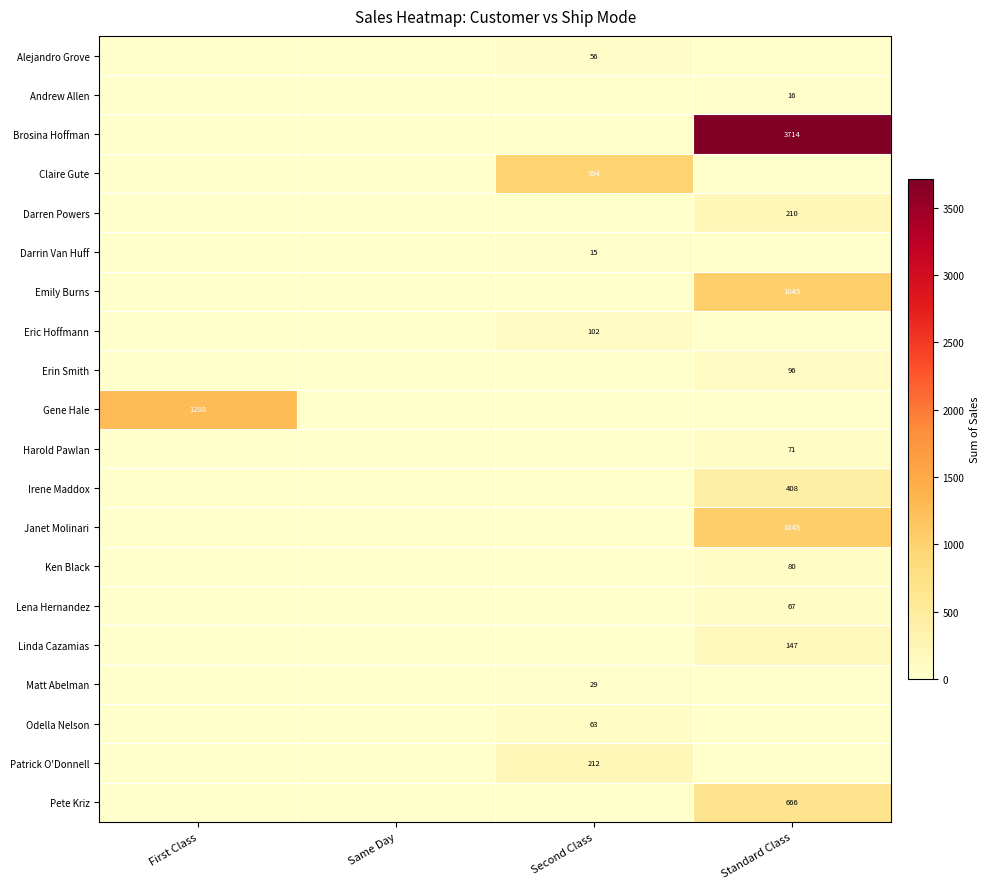

True or false: Claire Gute has a value of 994 at Second Class.

True